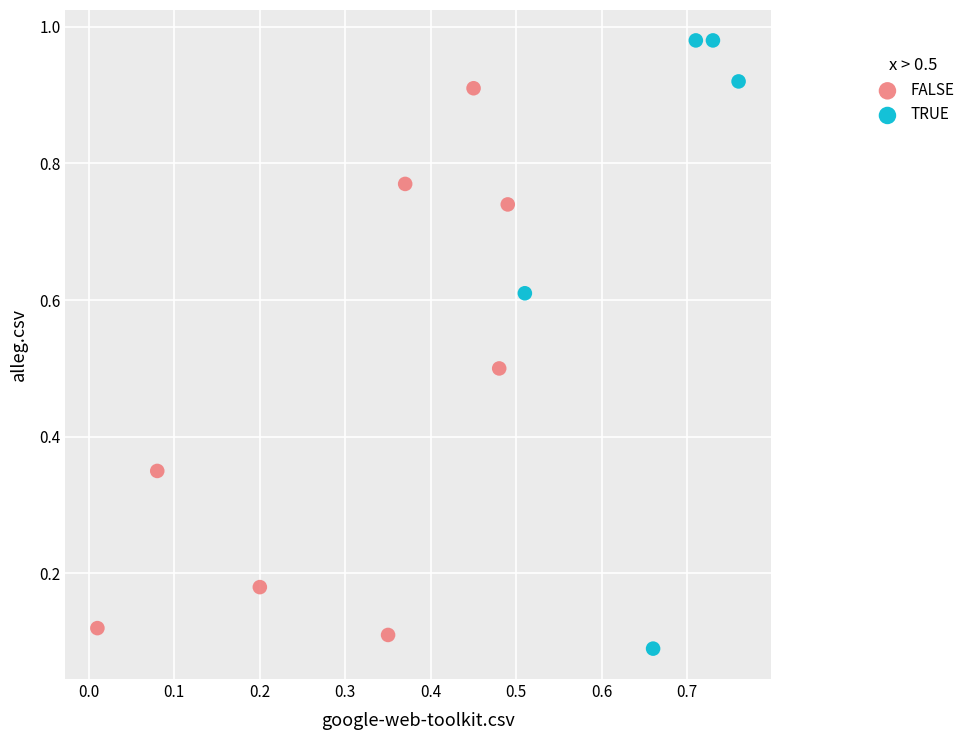

Which series has the largest Y range (max minus min)?

TRUE